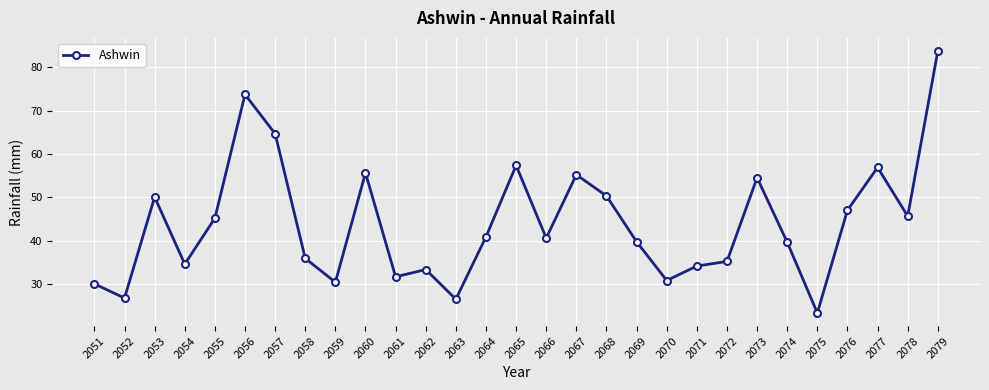

What value does the data have at 2060?

55.7